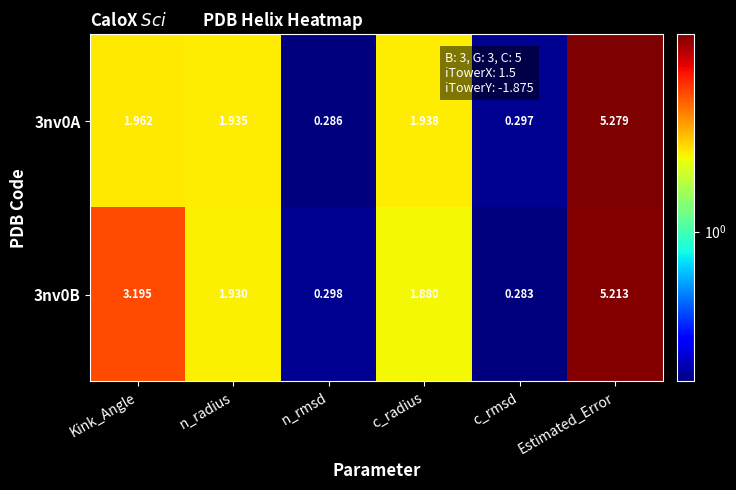

Rank the series by their average value, from lowest to highest.

3nv0A, 3nv0B